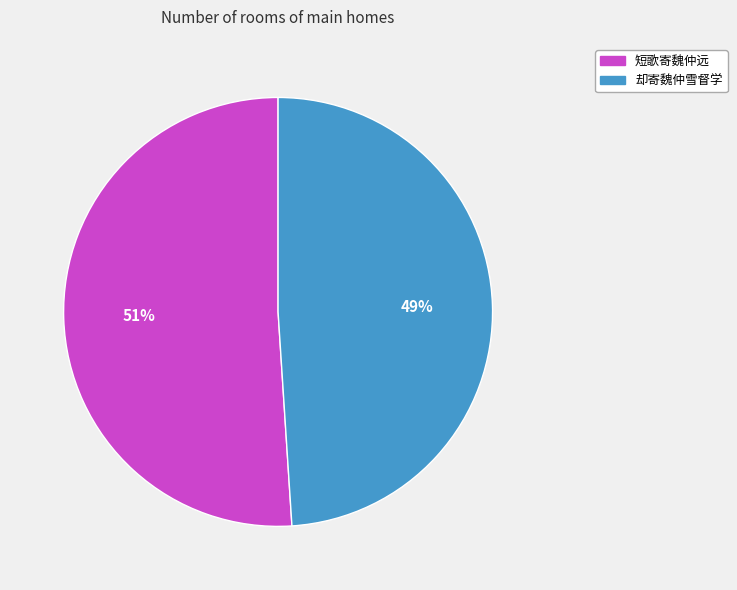

How many segments does this pie chart have?

2